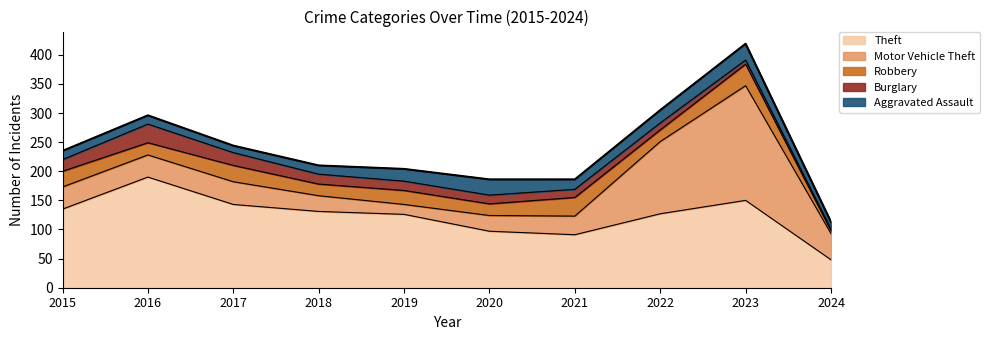

What is the value of the Burglary point at the 10th from the left?

3